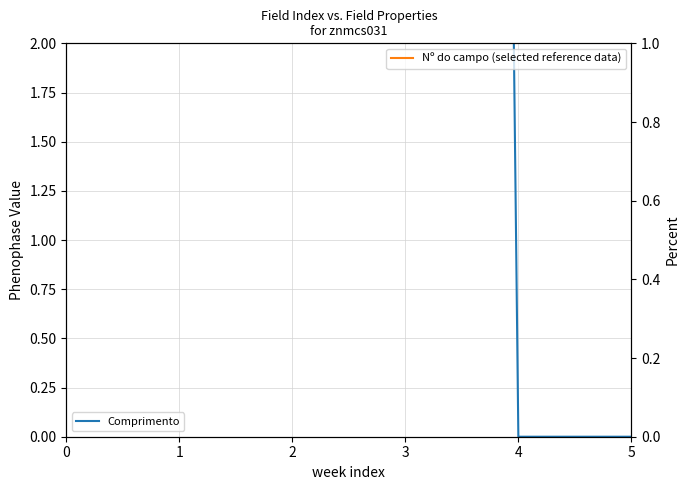

What are all the series names shown in the legend?

Comprimento, Nº do campo (selected reference data)